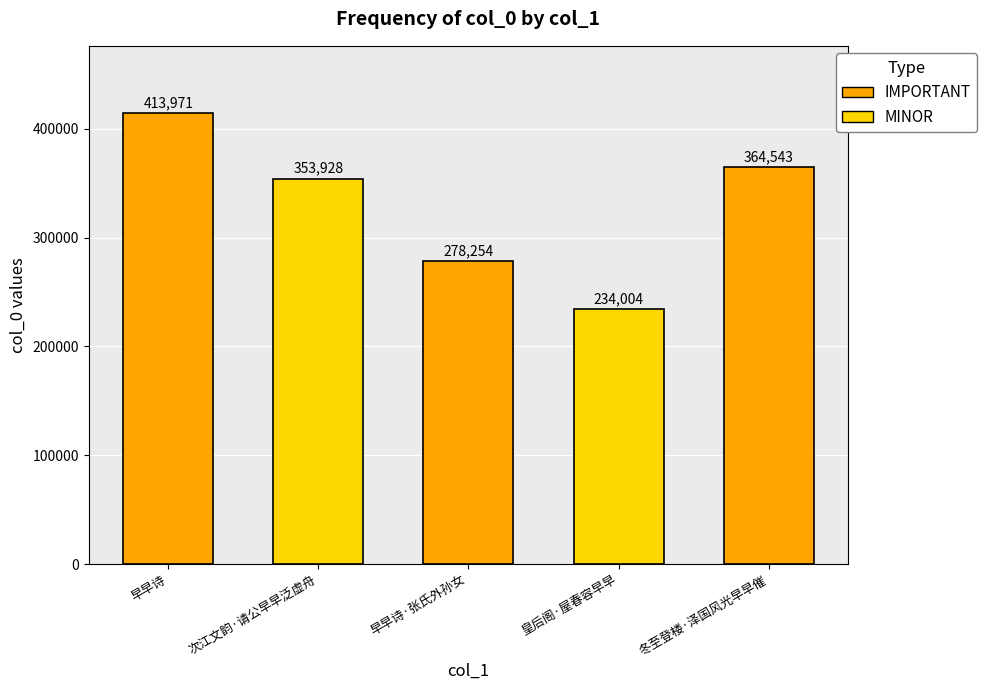

Reading left to right, list all the values displayed in this chart.

413971	353928	278254	234004	364543